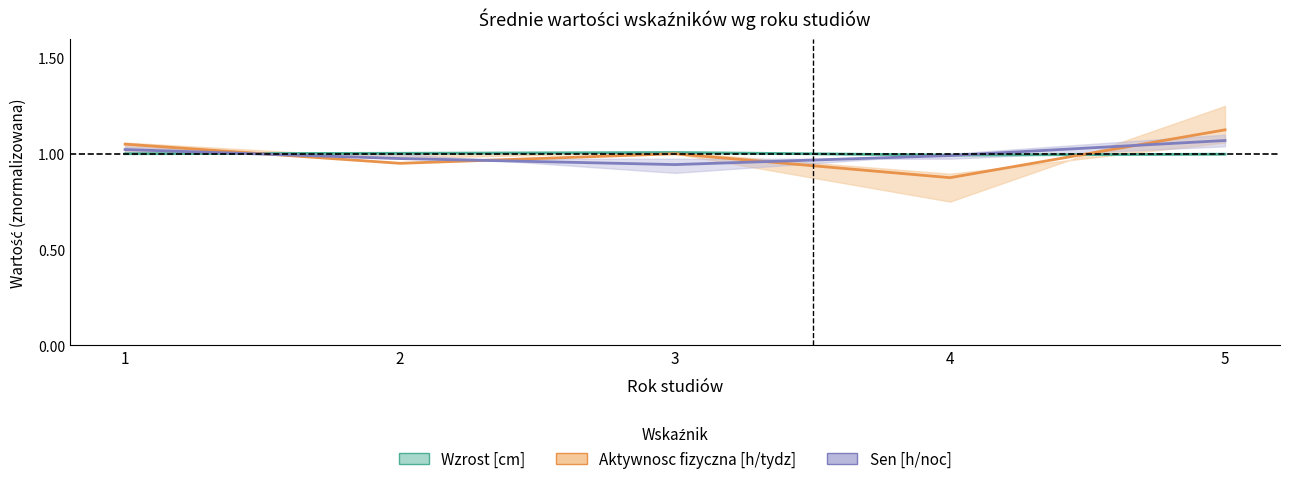

Reading left to right, list all the values displayed in this chart.

Wzrost [cm]: 1.0	1.0	1.0	1.0	1.0
Aktywnosc fizyczna [h/tydz]: 1.1	0.9	1.0	0.9	1.1
Sen [h/noc]: 1.0	1.0	0.9	1.0	1.1